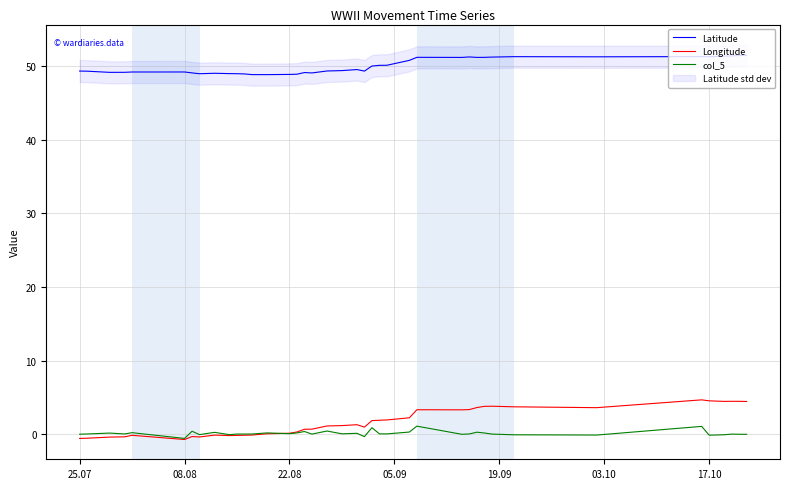

True or false: Latitude and Longitude cross at least once.

False